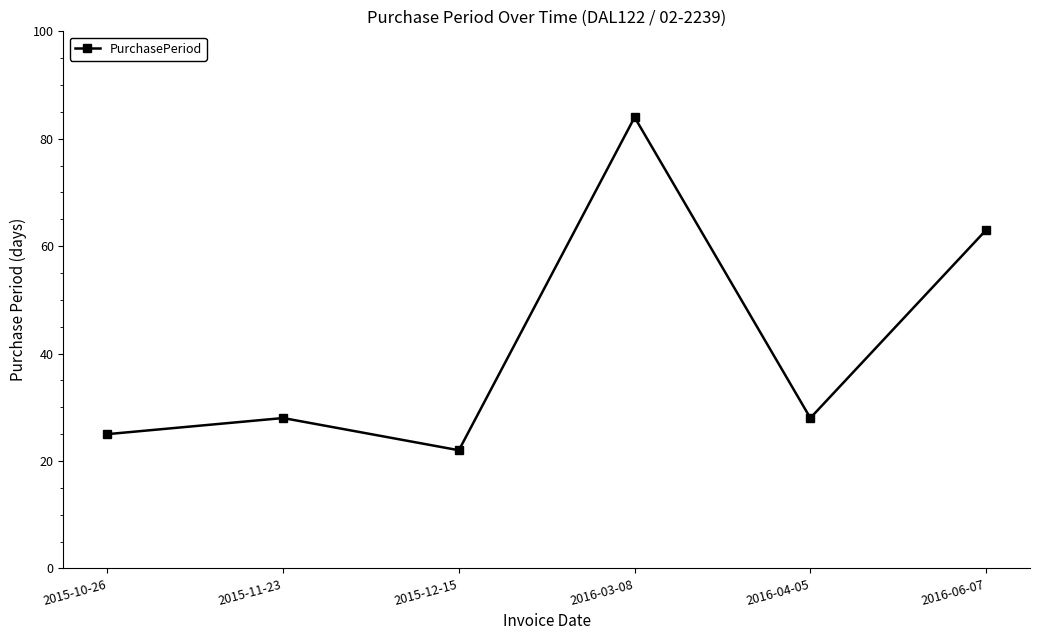

What position from the right is 2016-03-08?

3